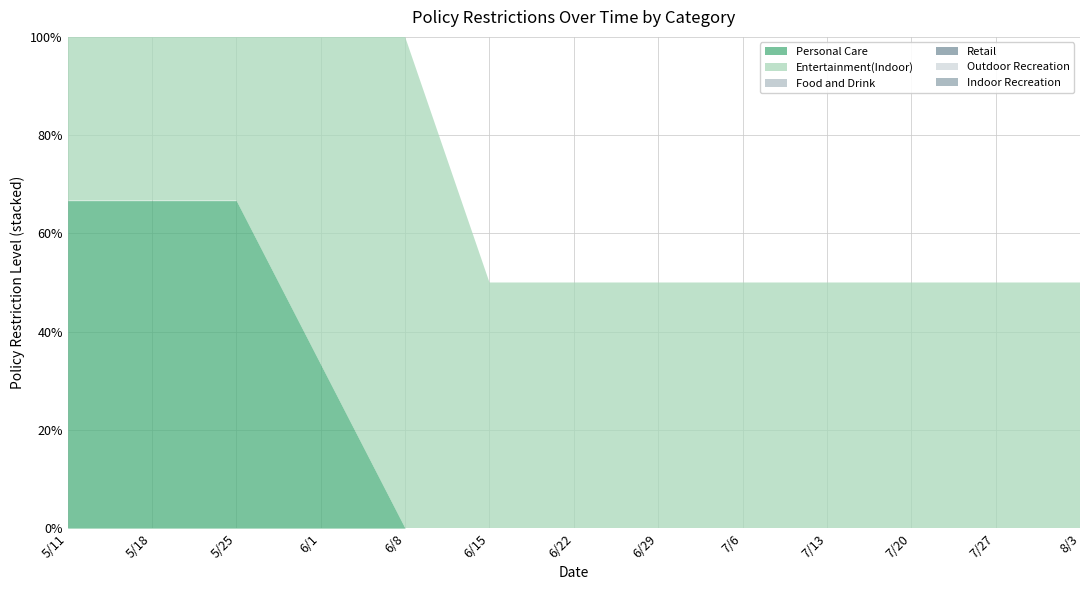

Which series has the widest spread of values?

Food and Drink